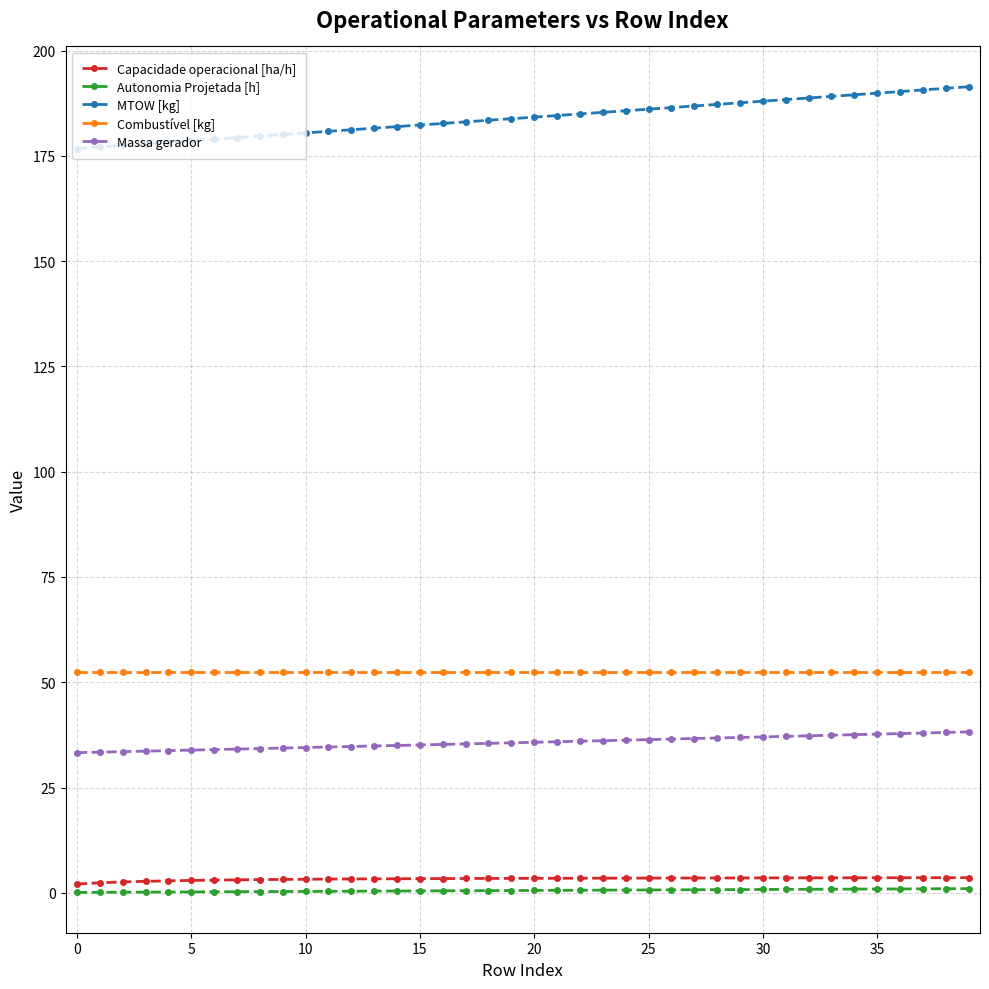

Which series has the widest spread of values?

MTOW [kg]